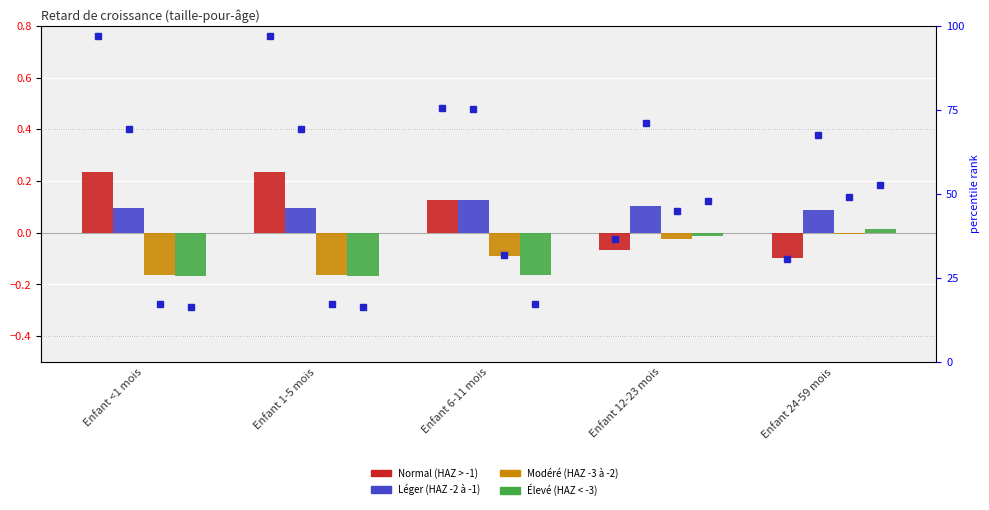

True or false: Normal (HAZ > -1) has a value of -0.1 at Enfant 24-59 mois.

True